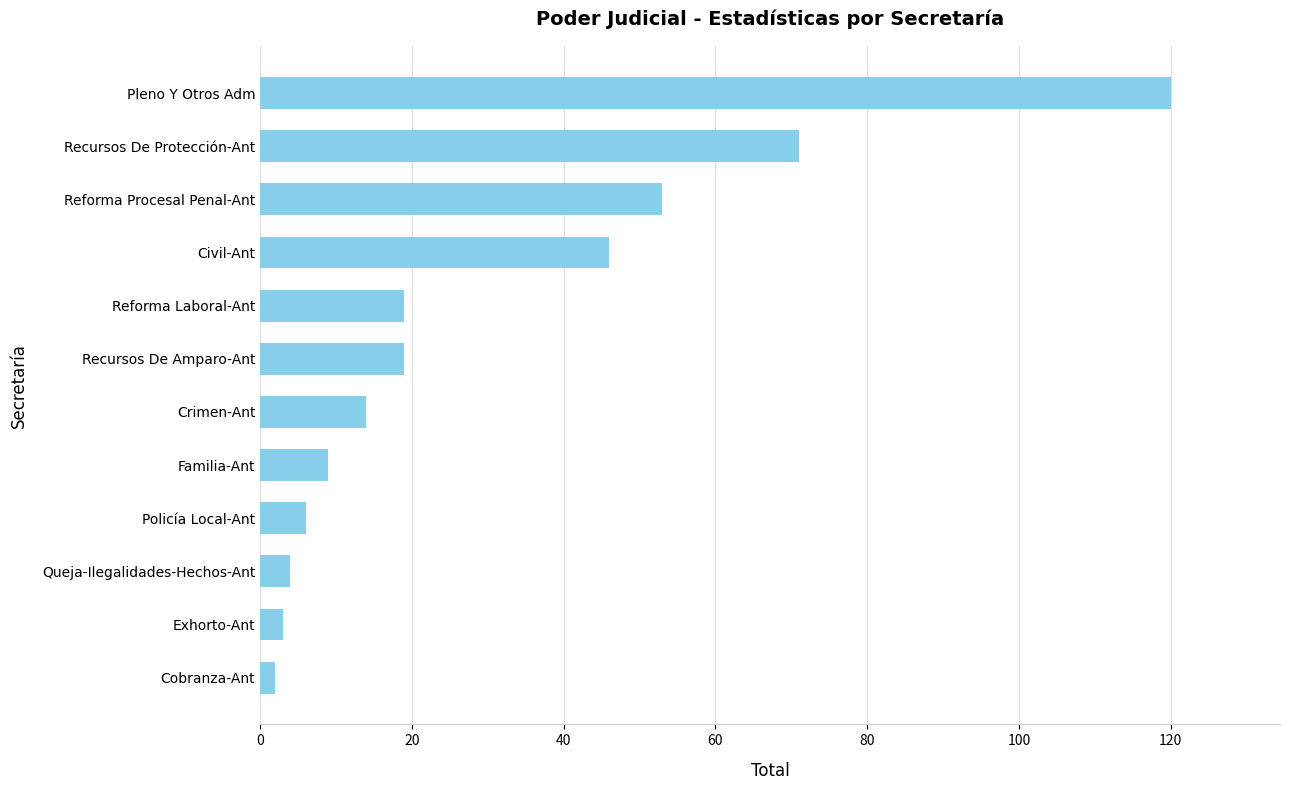

What is the difference between the maximum and minimum values?

118